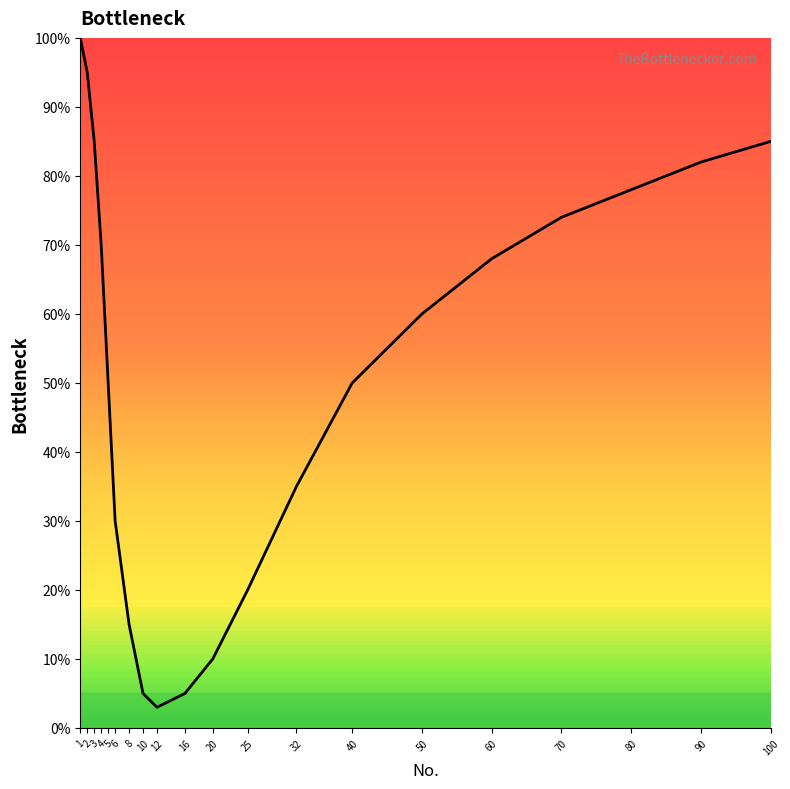

Is it true that the value at 1 is 100?

True